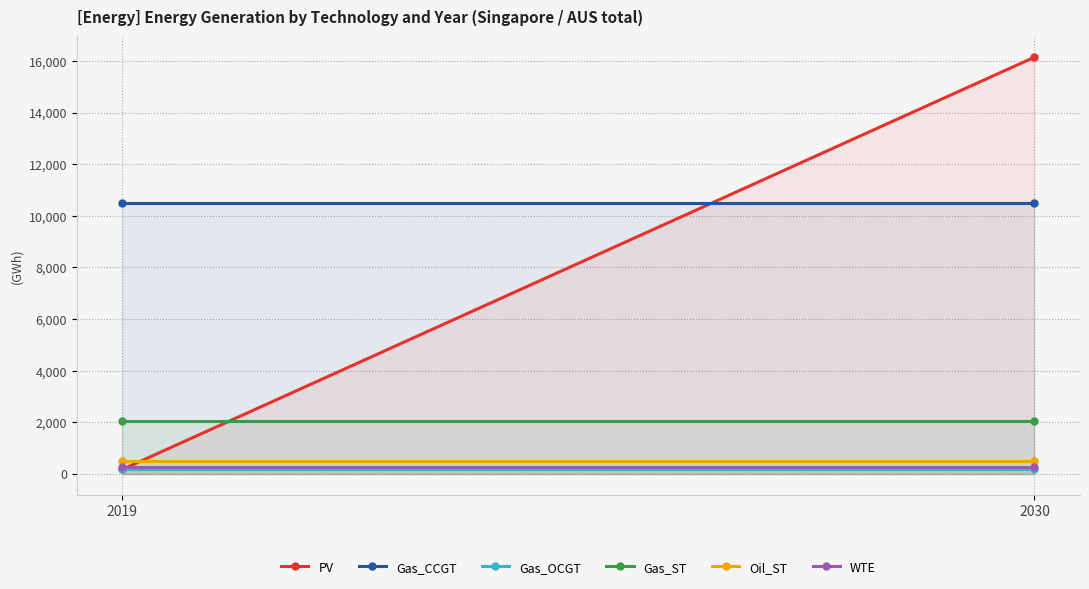

Reading left to right, transcribe all the data shown in this chart.

PV: 2019=174.3	2030=16143.2
Gas_CCGT: 2019=10501.6	2030=10501.6
Gas_OCGT: 2019=180.0	2030=180.0
Gas_ST: 2019=2061.6	2030=2061.6
Oil_ST: 2019=493.0	2030=493.0
WTE: 2019=256.8	2030=256.8